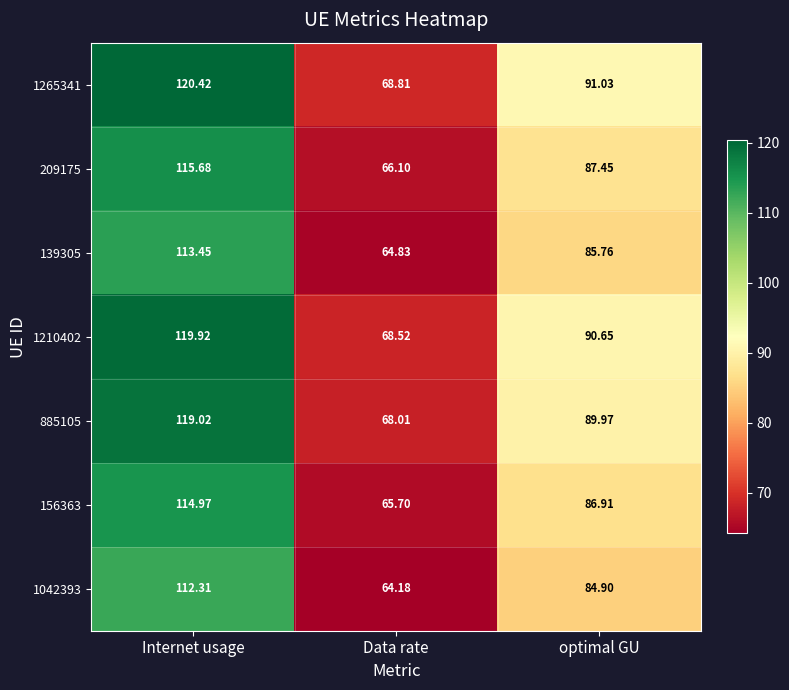

Count the number of categories in the chart.

3